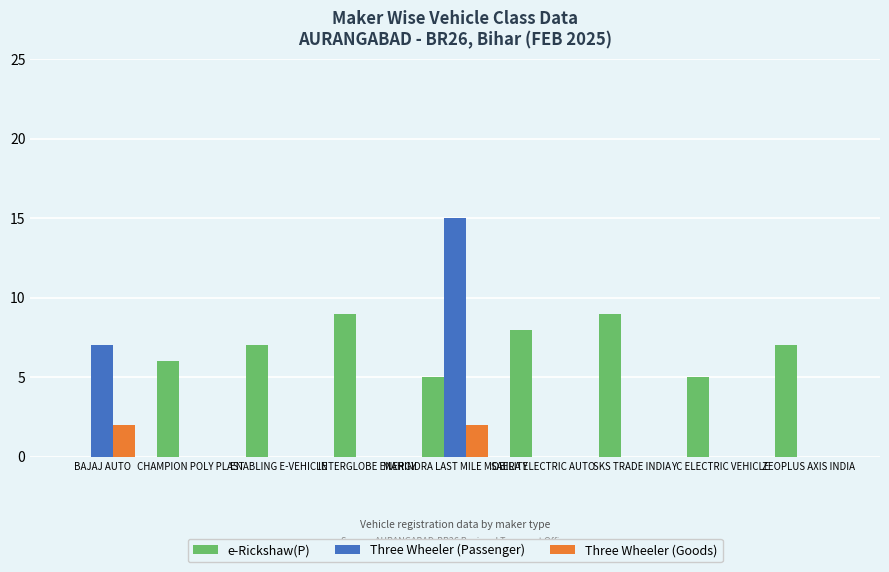

At which category is the sum across all series the highest?

MAHINDRA LAST MILE MOBILITY